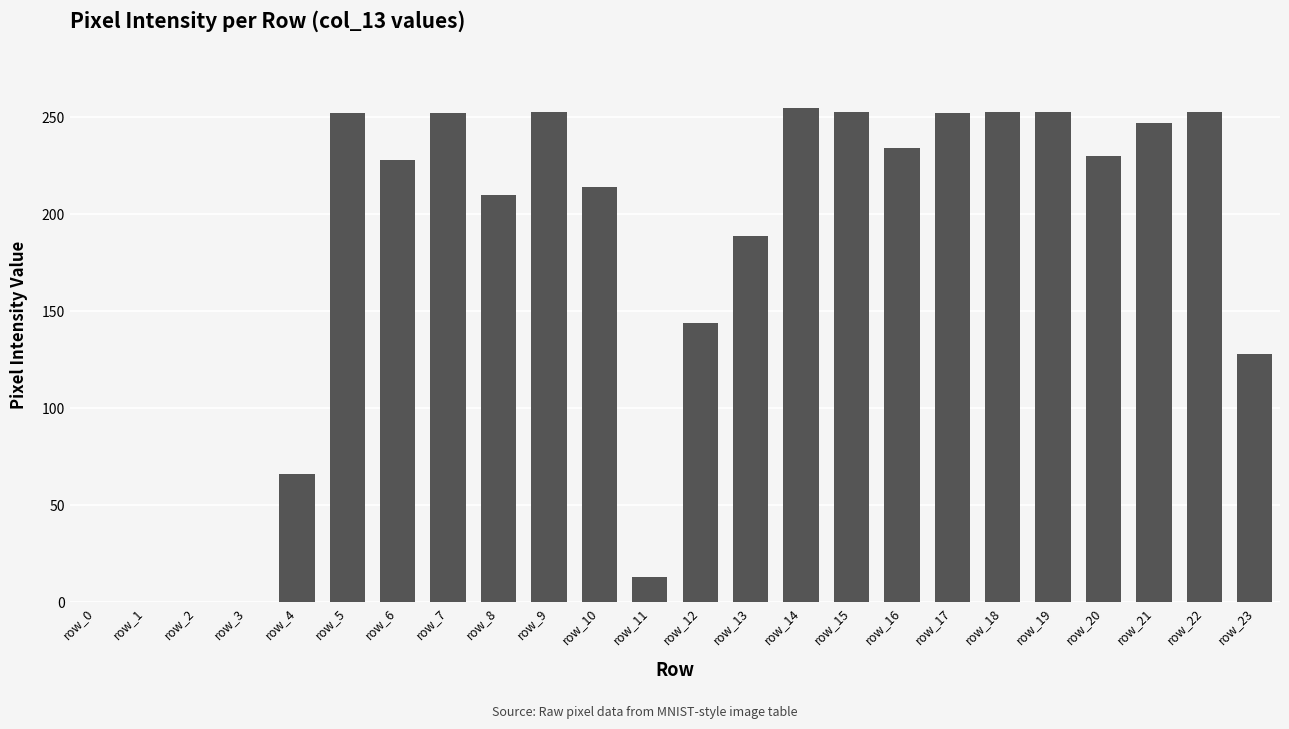

What is the greatest value displayed?

255